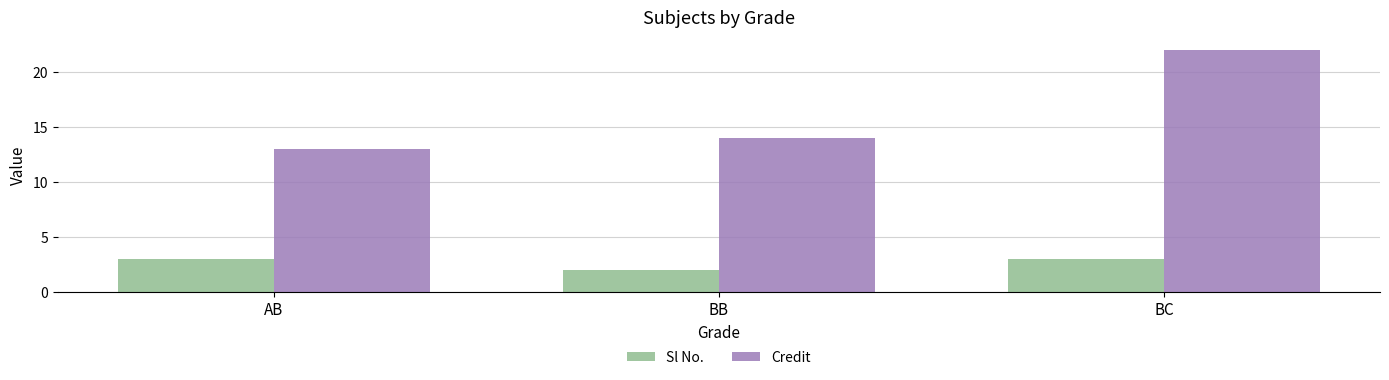

What is the spread (max minus min) of values at BB?

12